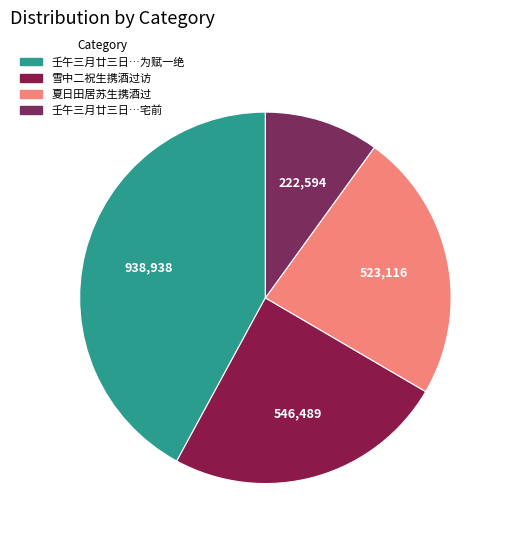

What percentage is the 夏日田居苏生携酒过 slice, to the nearest percent?

23%